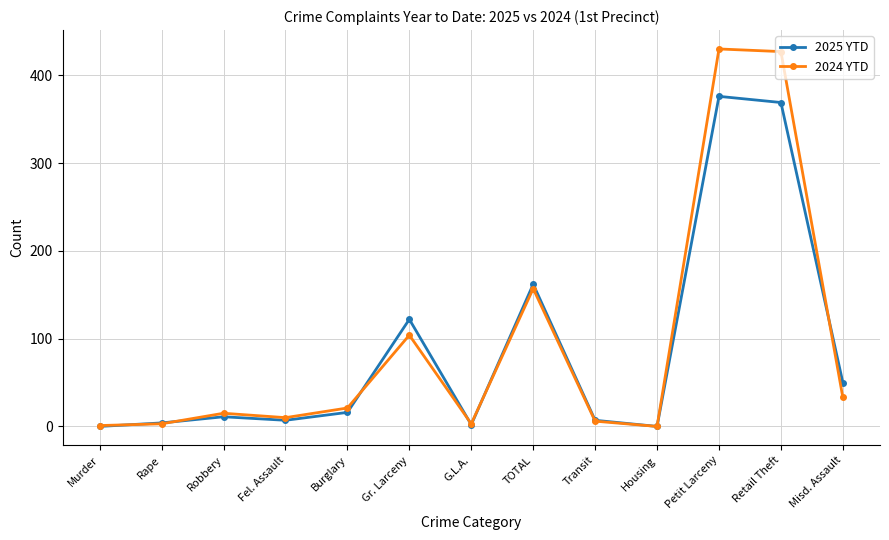

What is the label of the 2nd point from the right?

Retail Theft